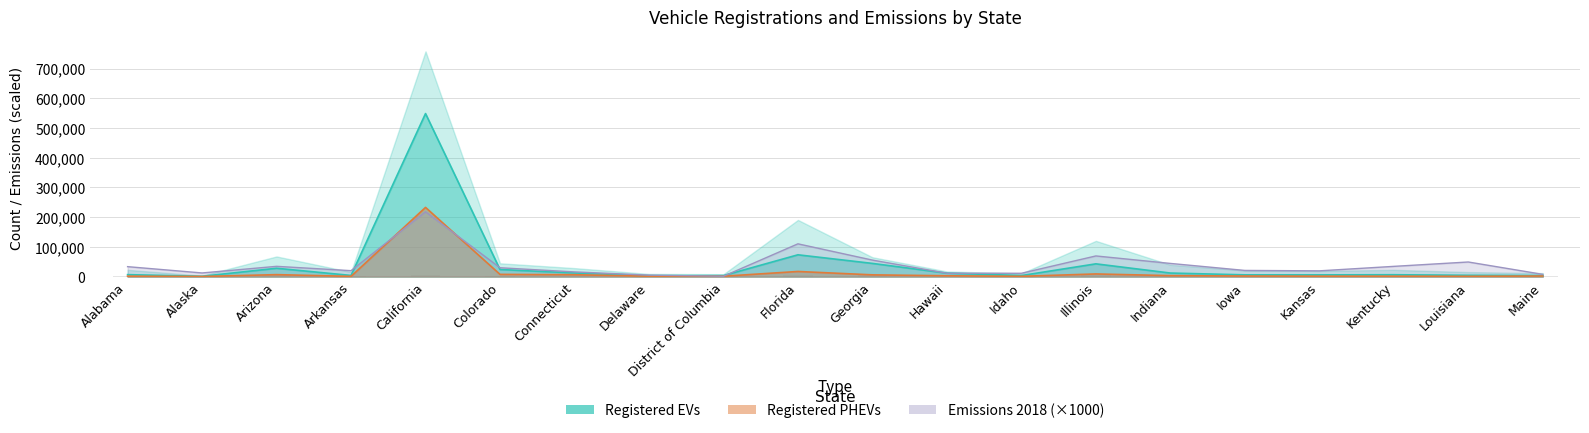

Are the bars grouped side by side (vs. stacked)?

Yes